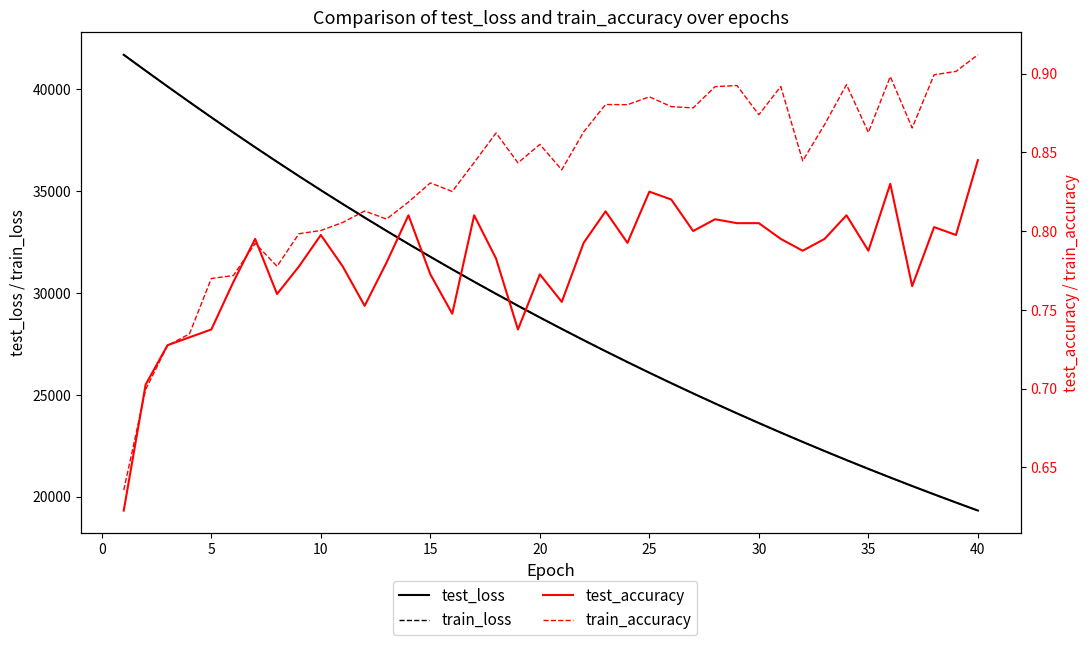

Is it true that test_accuracy equals 0.2 at 22?

False